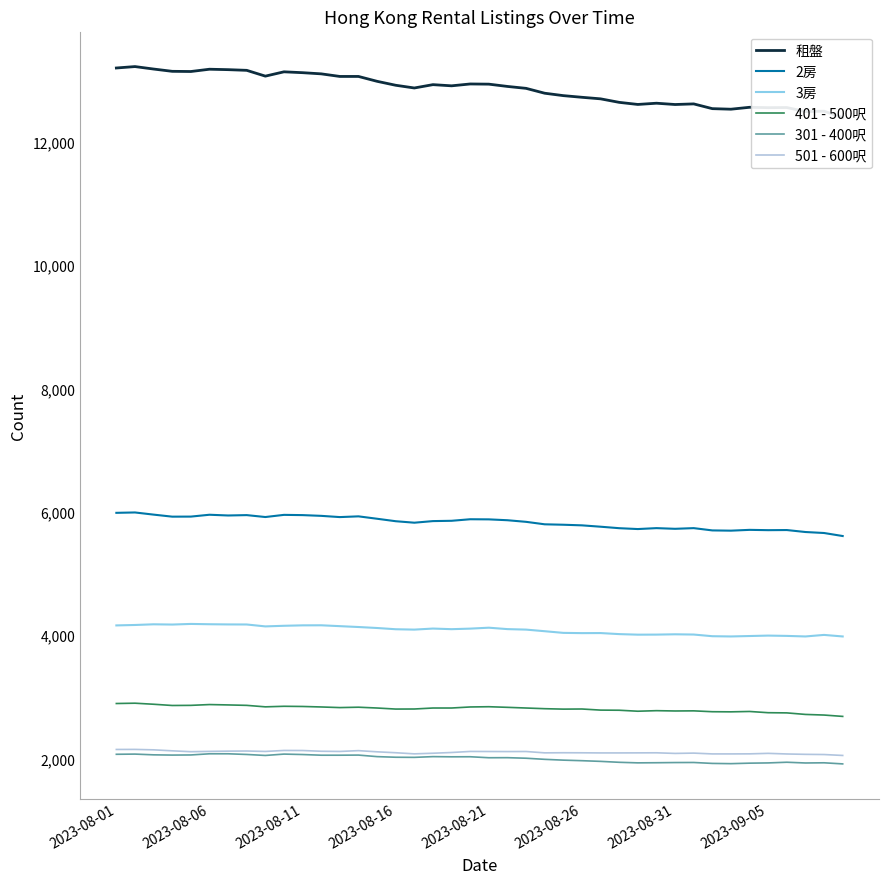

Reading left to right, list all the values displayed in this chart.

租盤: 13200	13223	13183	13146	13143	13180	13173	13162	13068	13138	13124	13105	13063	13063	12984	12920	12876	12930	12911	12941	12938	12901	12870	12791	12752	12725	12700	12643	12609	12629	12608	12618	12541	12532	12563	12557	12559	12493	12500	12396
2房: 5989	5995	5960	5927	5928	5958	5946	5952	5921	5956	5952	5940	5920	5932	5893	5853	5829	5855	5860	5885	5883	5869	5843	5803	5796	5786	5764	5740	5726	5741	5730	5741	5704	5700	5713	5708	5710	5678	5662	5613
3房: 4164	4171	4182	4178	4188	4183	4180	4179	4148	4158	4165	4166	4152	4138	4122	4102	4096	4113	4103	4112	4127	4104	4096	4070	4043	4039	4040	4023	4014	4015	4020	4016	3989	3985	3992	3999	3994	3985	4010	3985
401 - 500呎: 2898	2903	2886	2866	2868	2881	2875	2868	2844	2853	2850	2842	2832	2838	2825	2808	2809	2825	2825	2842	2846	2836	2825	2814	2807	2809	2791	2789	2773	2782	2777	2779	2765	2763	2769	2749	2746	2721	2711	2689
301 - 400呎: 2075	2078	2066	2062	2064	2083	2083	2072	2056	2078	2071	2060	2060	2062	2037	2027	2025	2037	2034	2035	2019	2020	2011	1993	1980	1971	1960	1945	1936	1938	1941	1942	1927	1923	1931	1935	1946	1934	1937	1919
501 - 600呎: 2153	2154	2147	2131	2117	2122	2126	2128	2121	2137	2136	2124	2121	2134	2115	2100	2082	2092	2104	2121	2120	2119	2120	2098	2100	2099	2097	2097	2098	2099	2089	2094	2081	2081	2082	2090	2080	2074	2071	2056